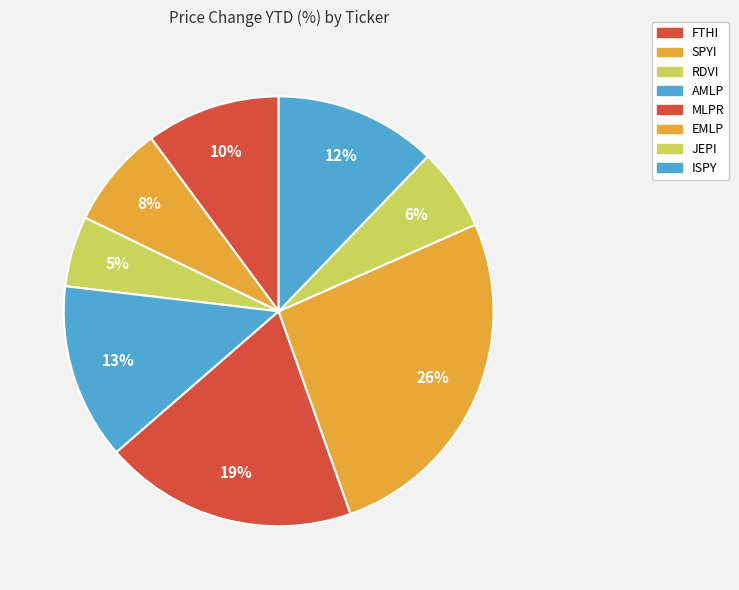

Is there a majority slice in this chart?

No